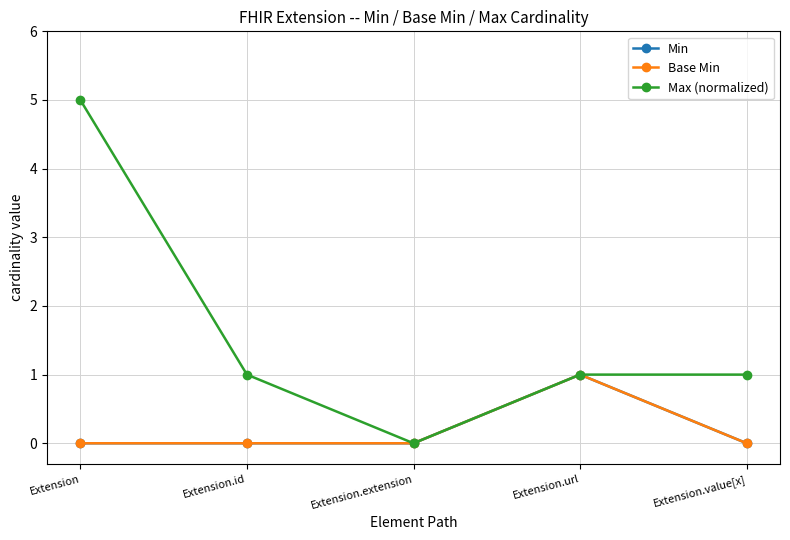

How many positive values does the Min series have?

1